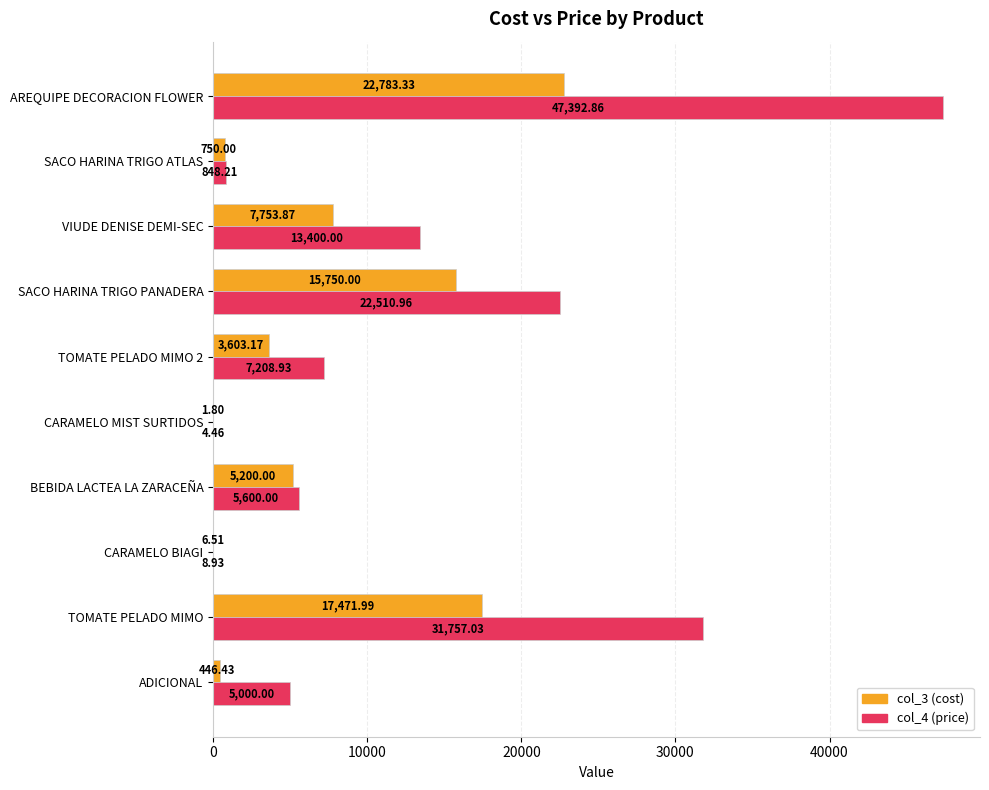

What is the average value of the col_4 (price) series?

13373.1